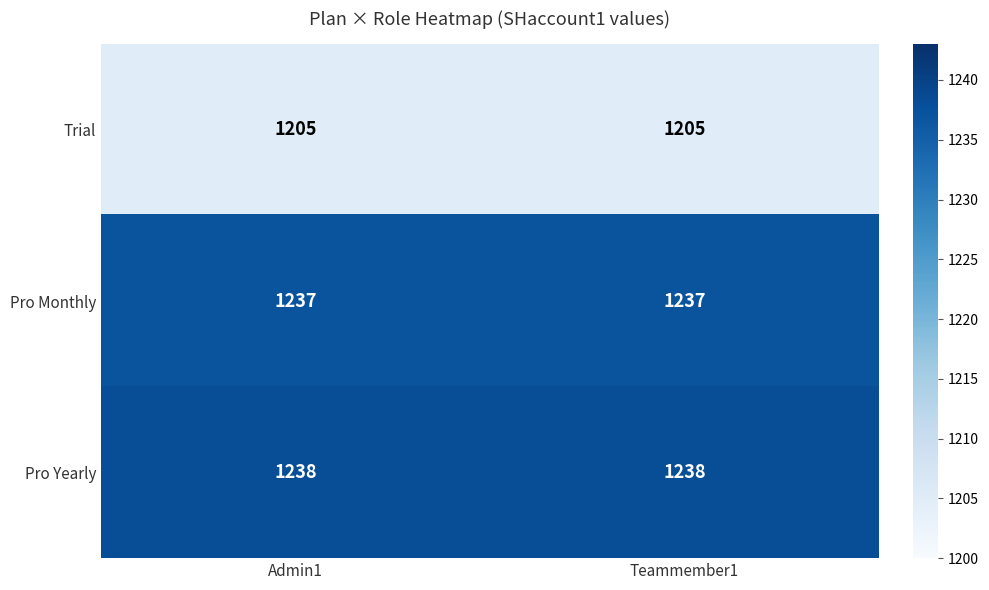

Rank the series at Teammember1 from lowest to highest value.

Trial, Pro Monthly, Pro Yearly